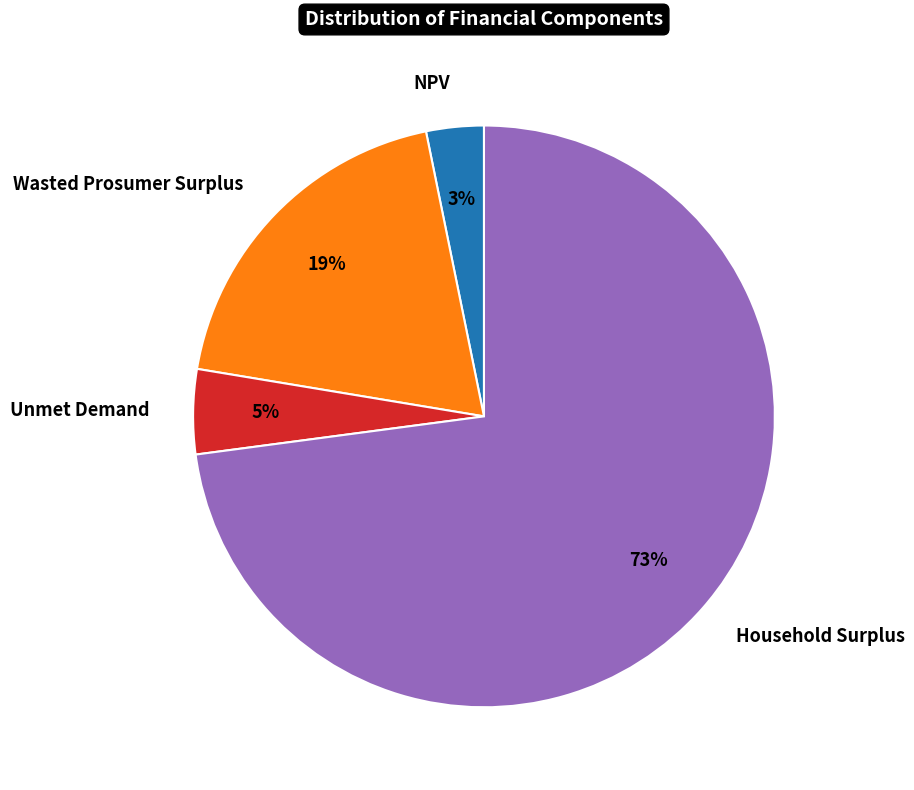

Is Household Surplus the majority of the pie?

Yes